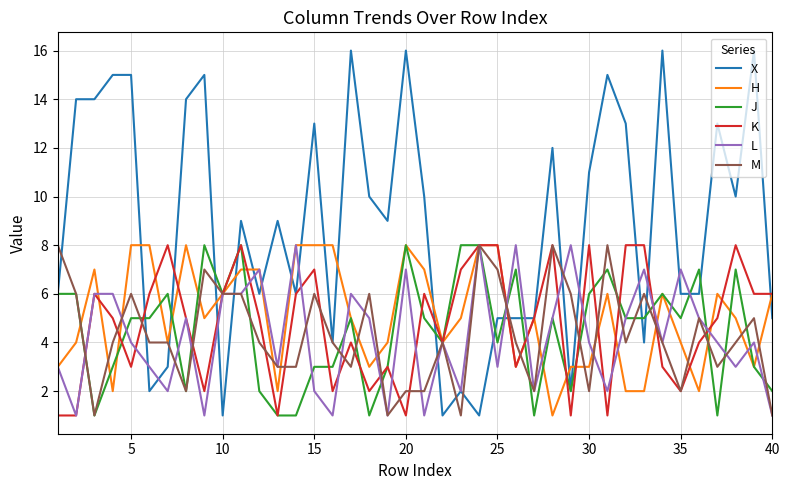

Which series has the largest total across all categories?

X